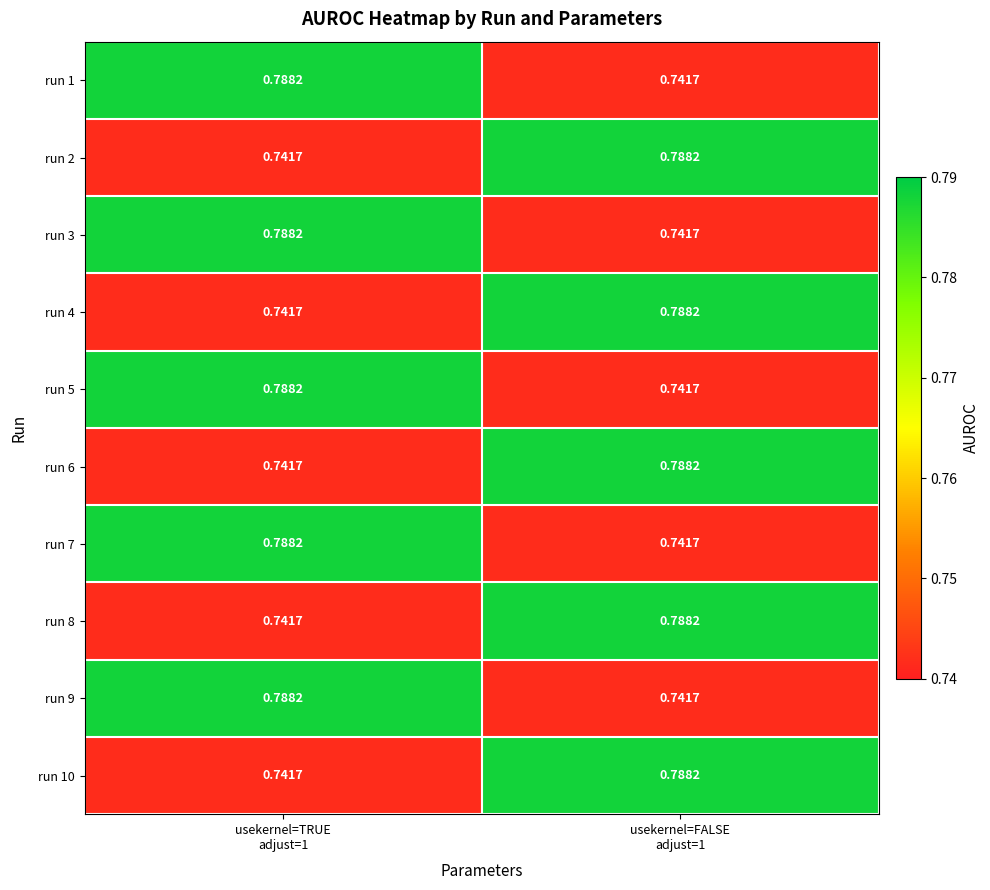

Count the number of data series in this chart.

10